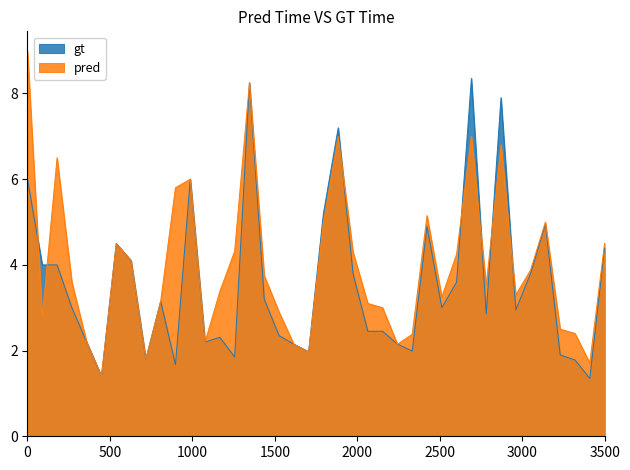

What is the greatest value displayed?

9.0